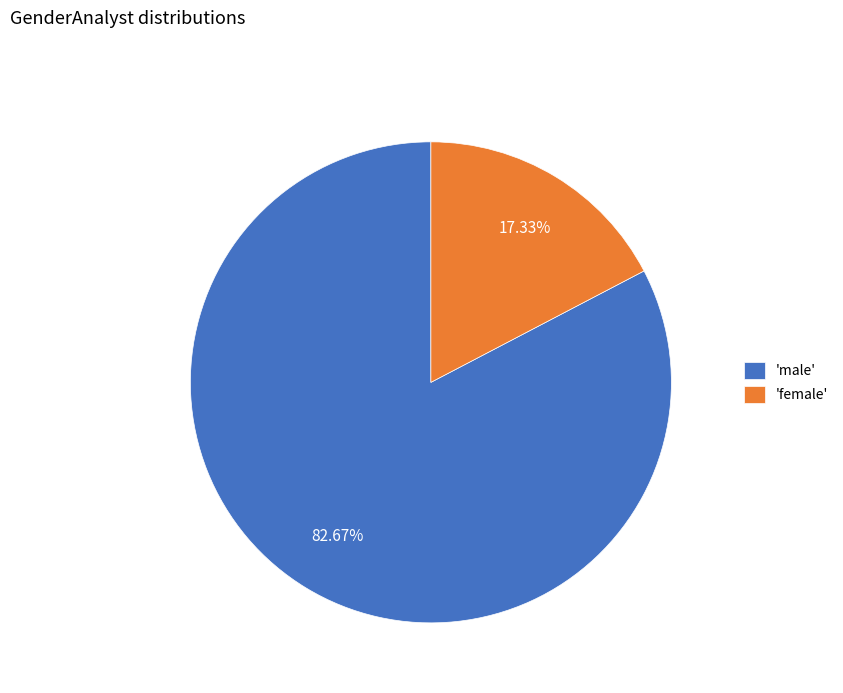

Approximately how many times larger is the value at 'male' compared to 'female'?

4.8